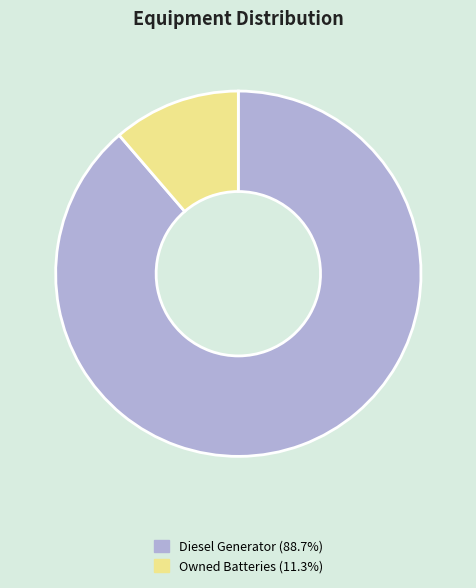

Does any single category account for the majority?

Yes